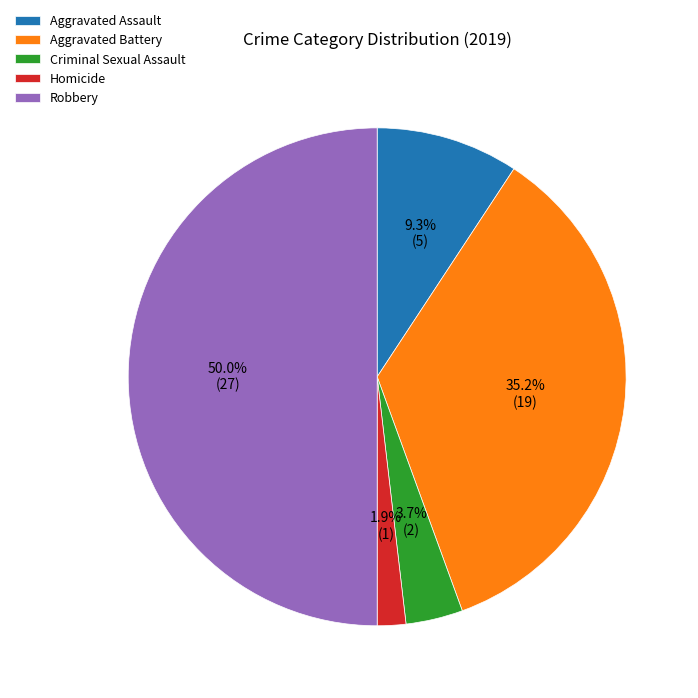

Is Aggravated Battery the majority of the pie?

No